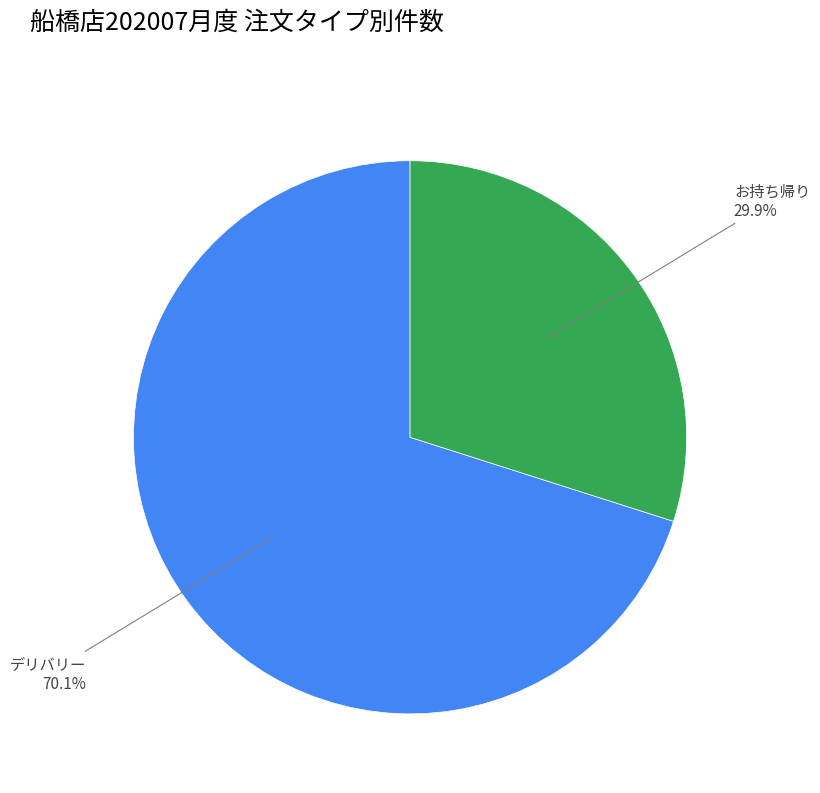

Which slice is the largest?

デリバリー